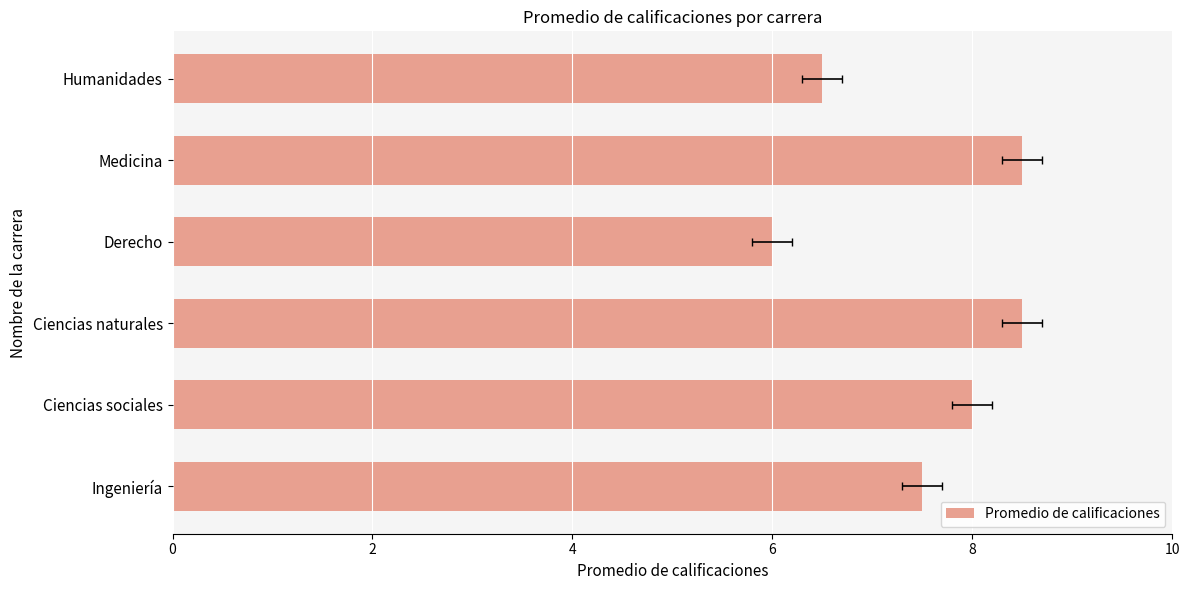

How many values are between 6 and 8?

4